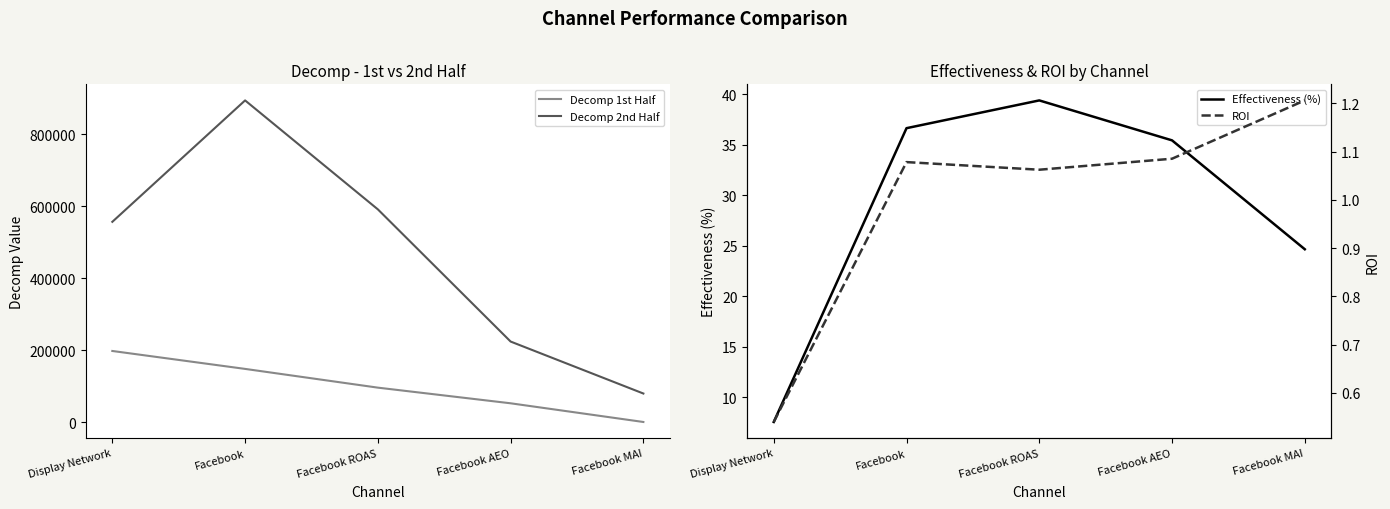

Where is the first local maximum for ROI?

Facebook